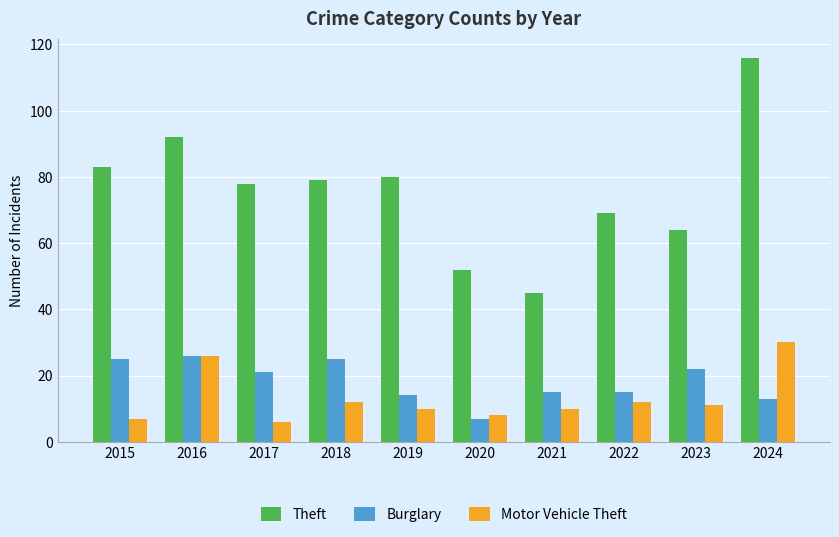

At which label does Theft first exceed 79?

2015